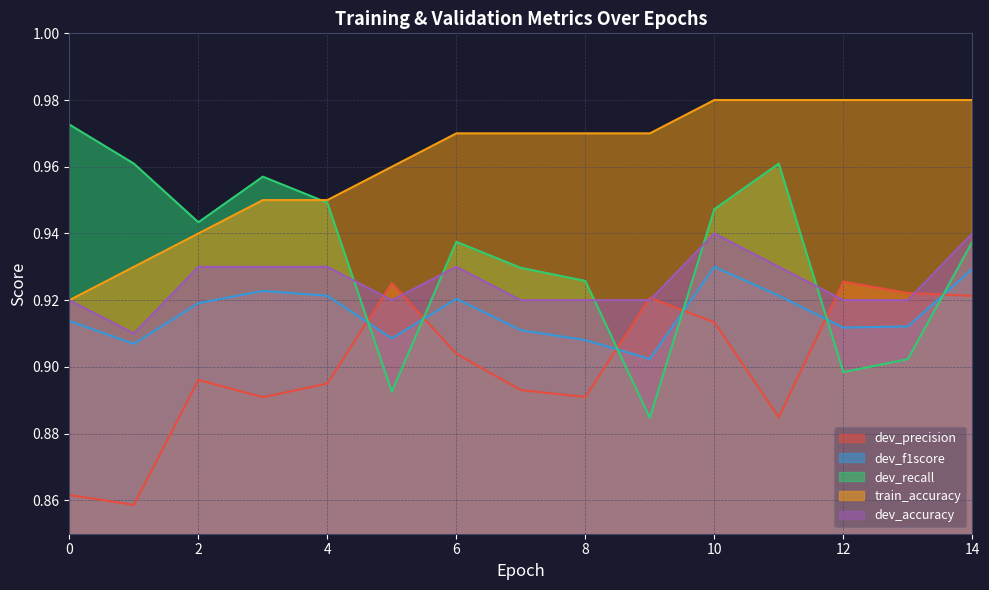

What is the difference between the highest and lowest values at 7?

0.1